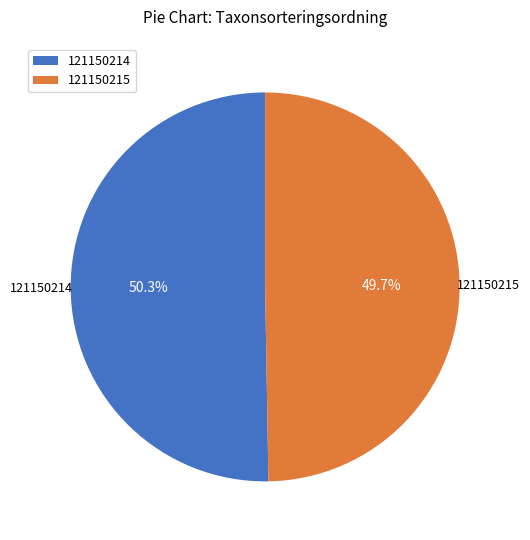

Does any single category account for the majority?

Yes